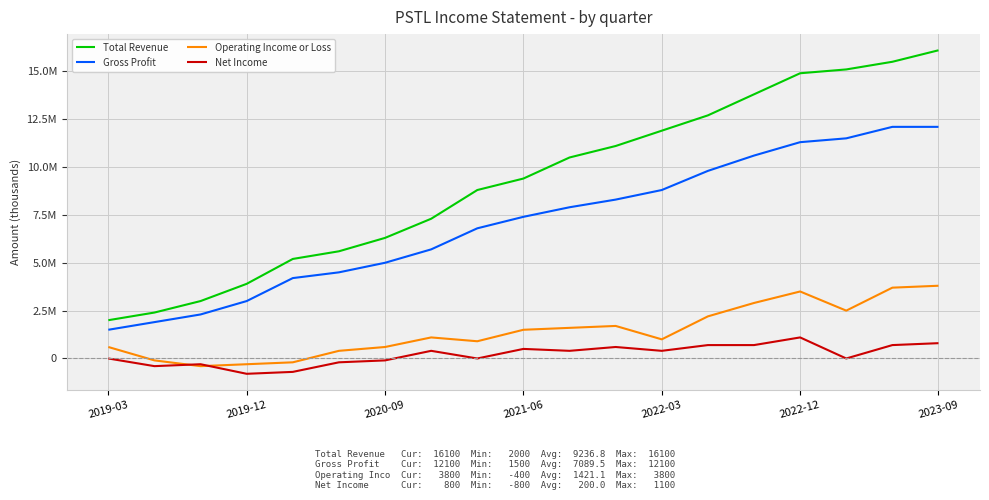

List the series in order of their peak value, highest first.

Total Revenue, Gross Profit, Operating Income or Loss, Net Income